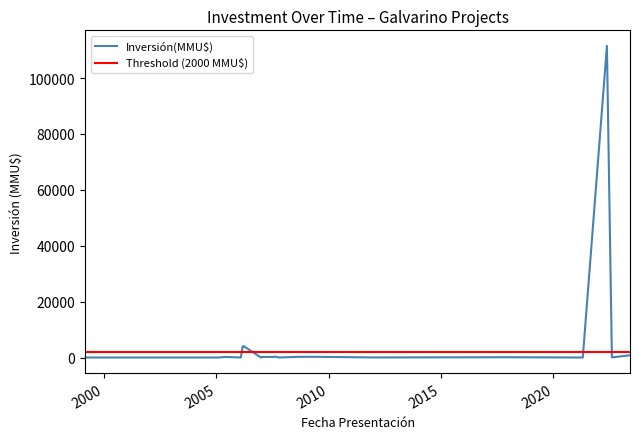

How many points are higher than both their immediate neighbors (excluding endpoints)?

4